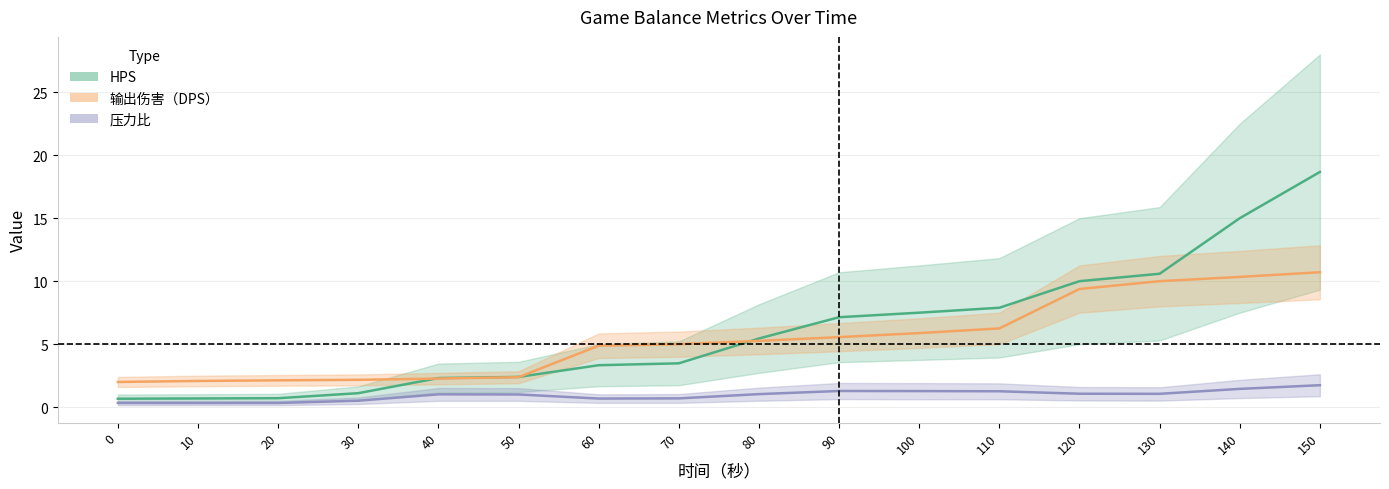

How many lines are shown in the chart?

3